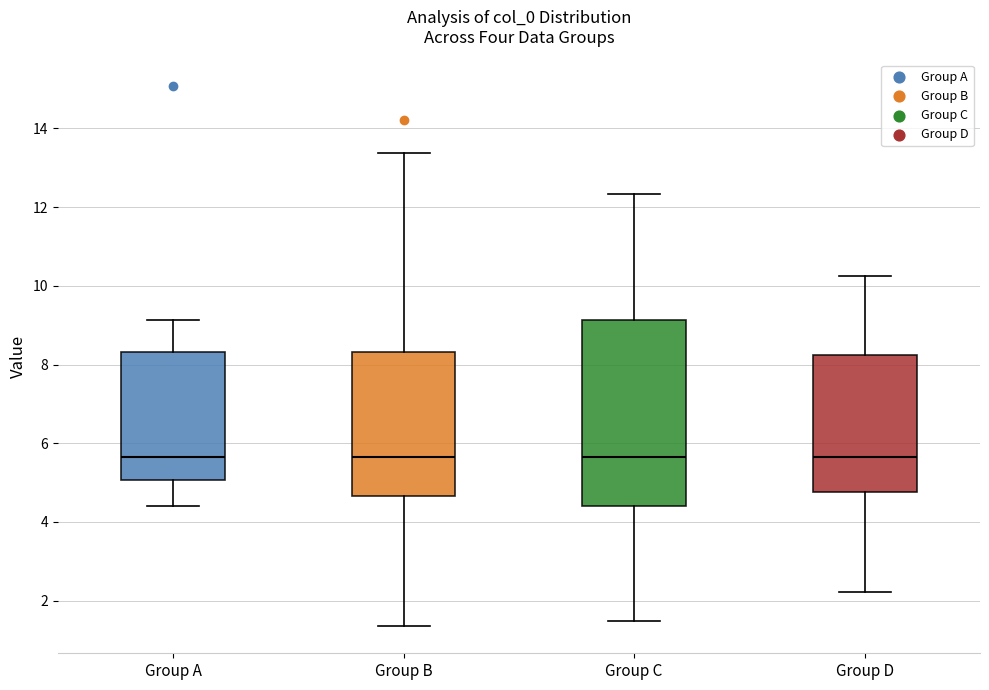

Reading left to right, read every box against the y-axis: the position of its median line, the range the box covers, and the ends of its whiskers. The values are not printed on the chart, so give them approximately, as read against the axis.

Group A: median 5.6, box 5.0 to 8.4, whiskers 4.4 to 9.2
Group B: median 5.6, box 4.6 to 8.4, whiskers 1.4 to 13.4
Group C: median 5.6, box 4.4 to 9.2, whiskers 1.4 to 12.4
Group D: median 5.6, box 4.8 to 8.2, whiskers 2.2 to 10.2